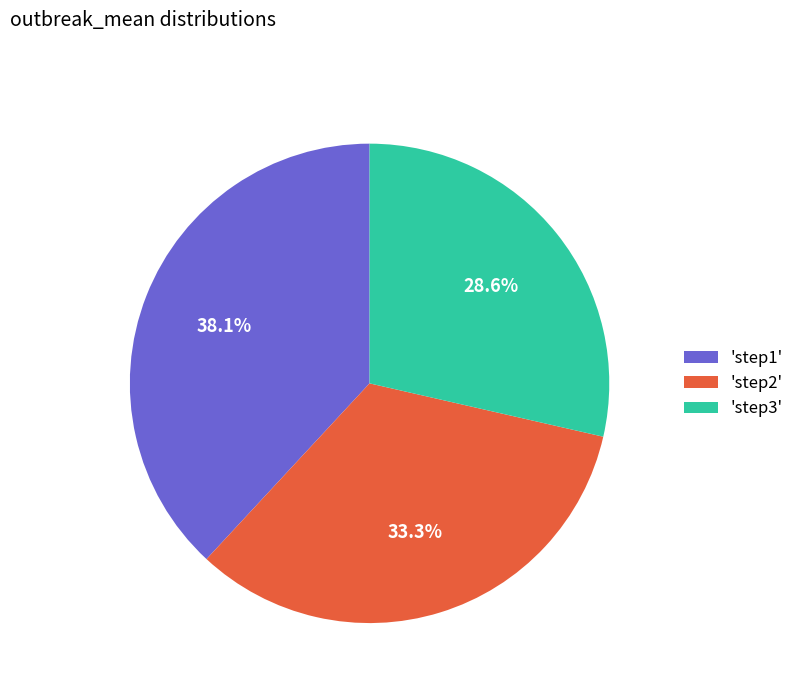

What is the smallest slice in the pie chart?

'step3'